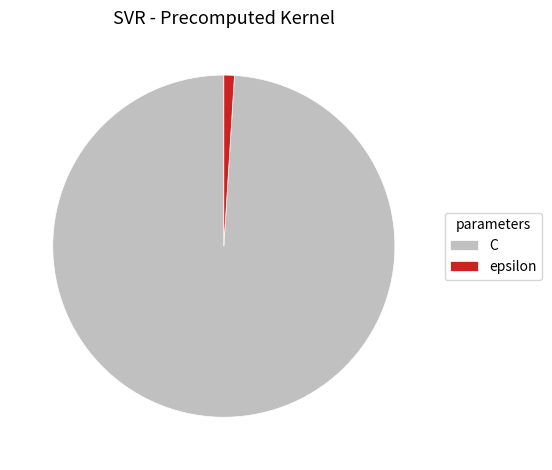

Approximately how many times larger is the value at C compared to epsilon?

100.0